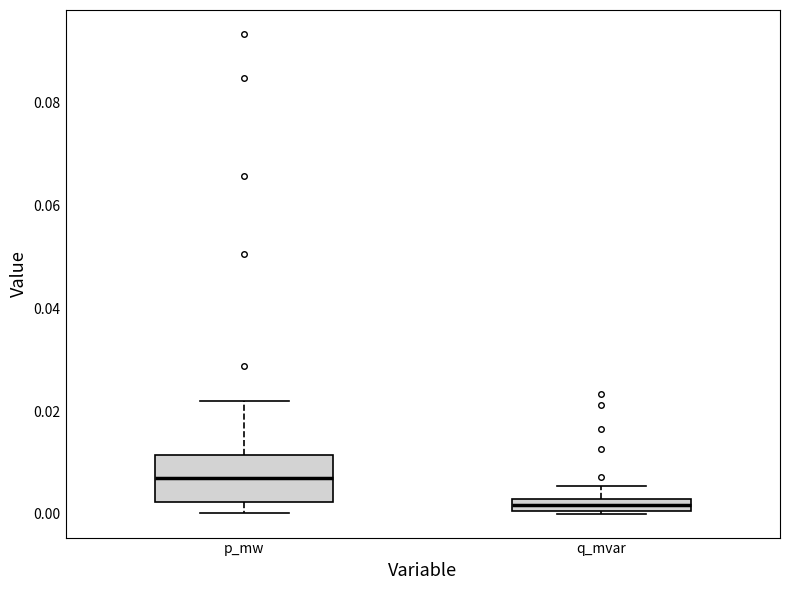

Which box's median line is the lowest?

q_mvar